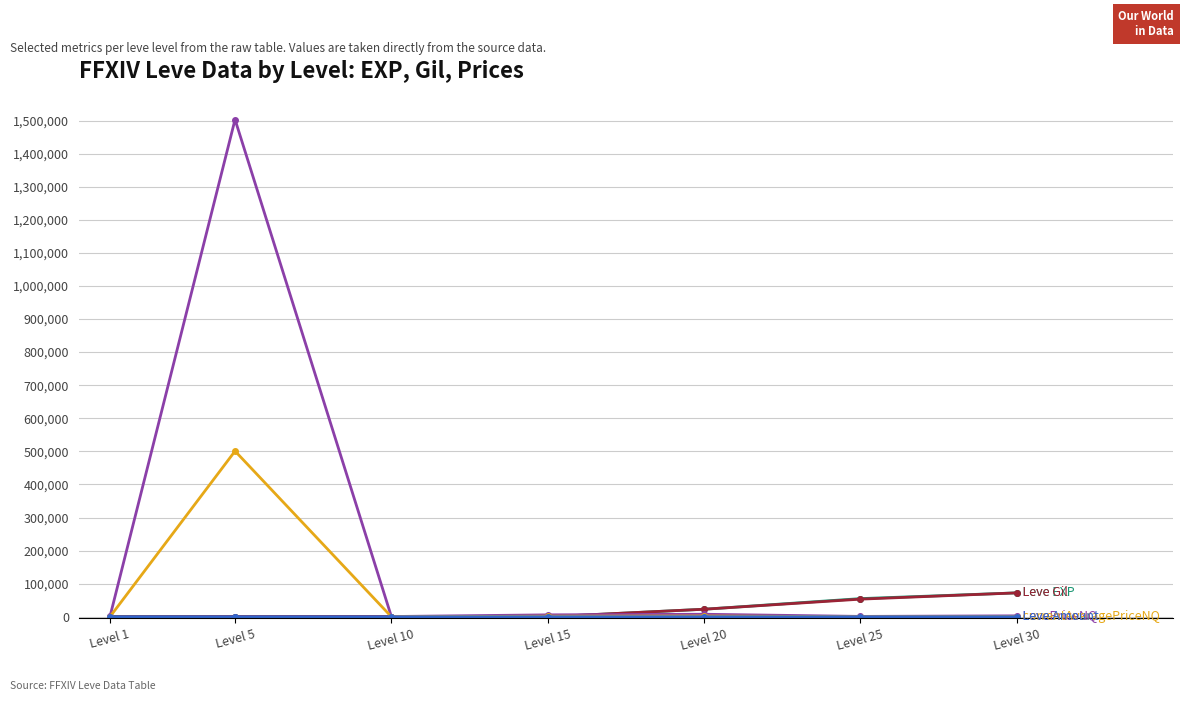

Count the number of data series in this chart.

5